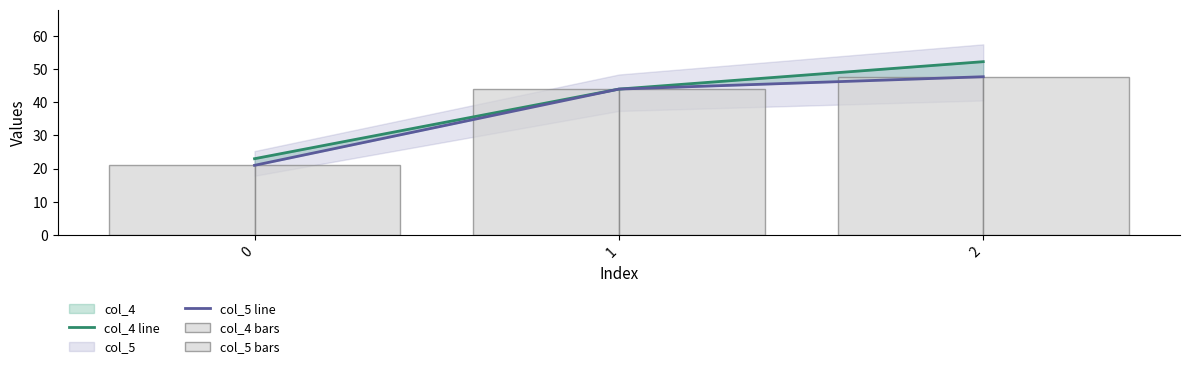

What is the difference between the second highest and minimum values in the col_4 bars series?

23.0